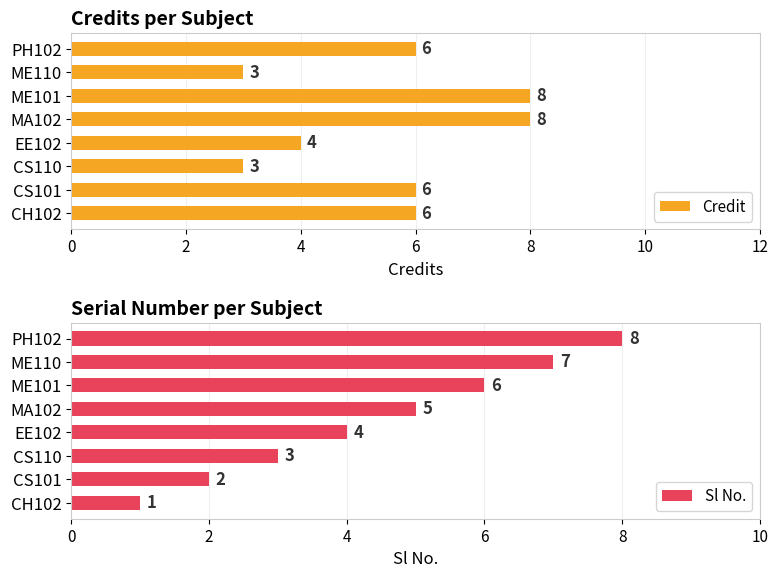

What is the sum of all Credit values?

44